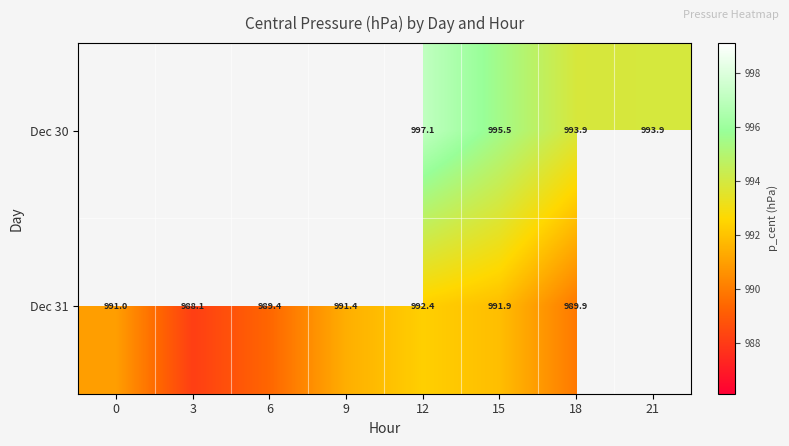

Which label corresponds to the largest value in the chart?

12